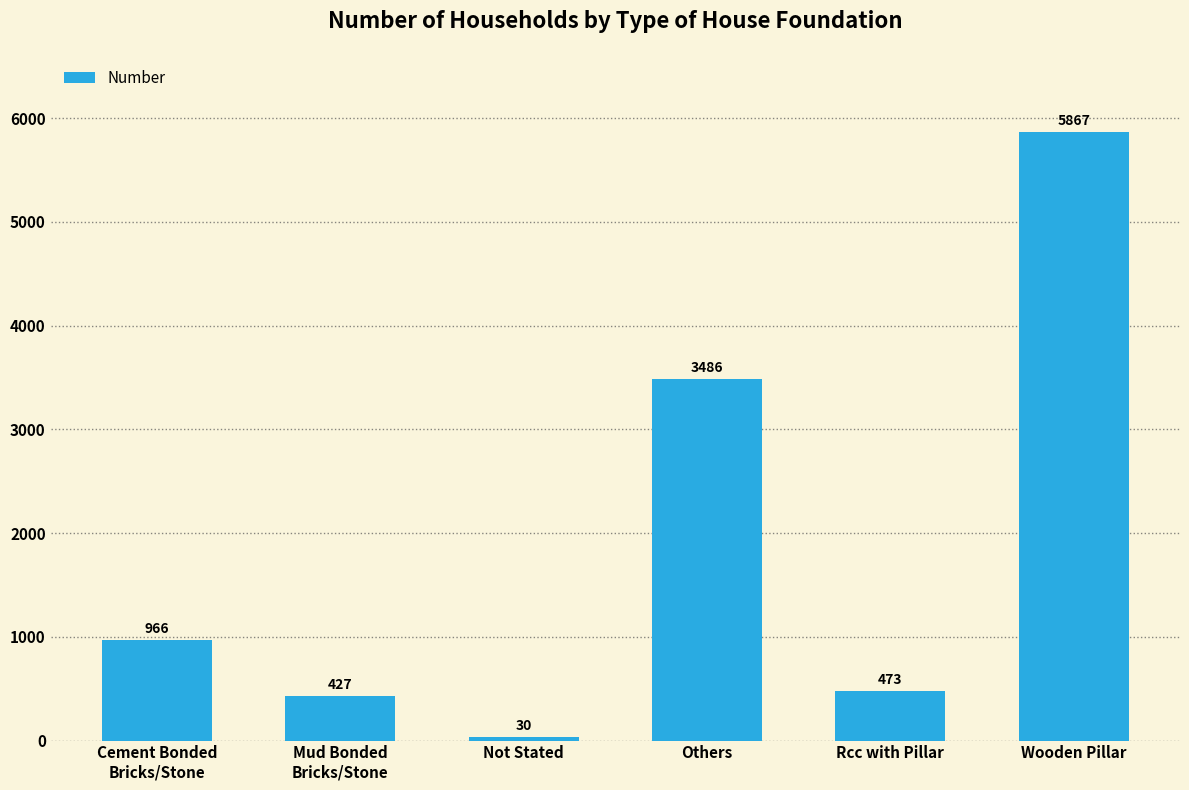

What position from the right is Rcc with Pillar?

2